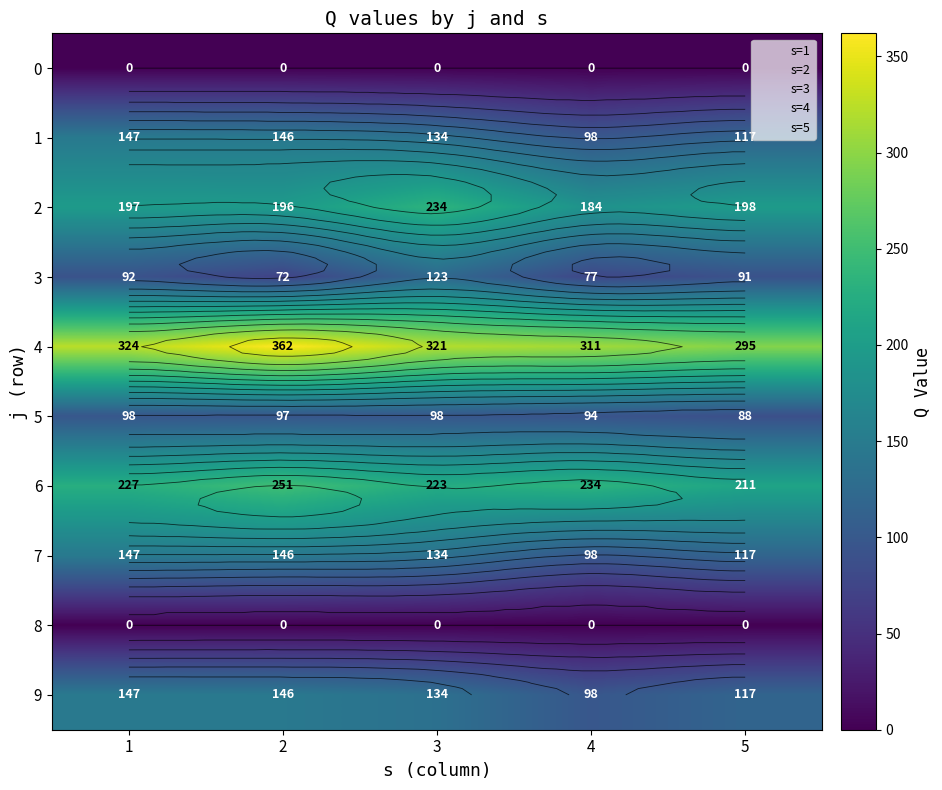

What is the minimum value for 6?

211